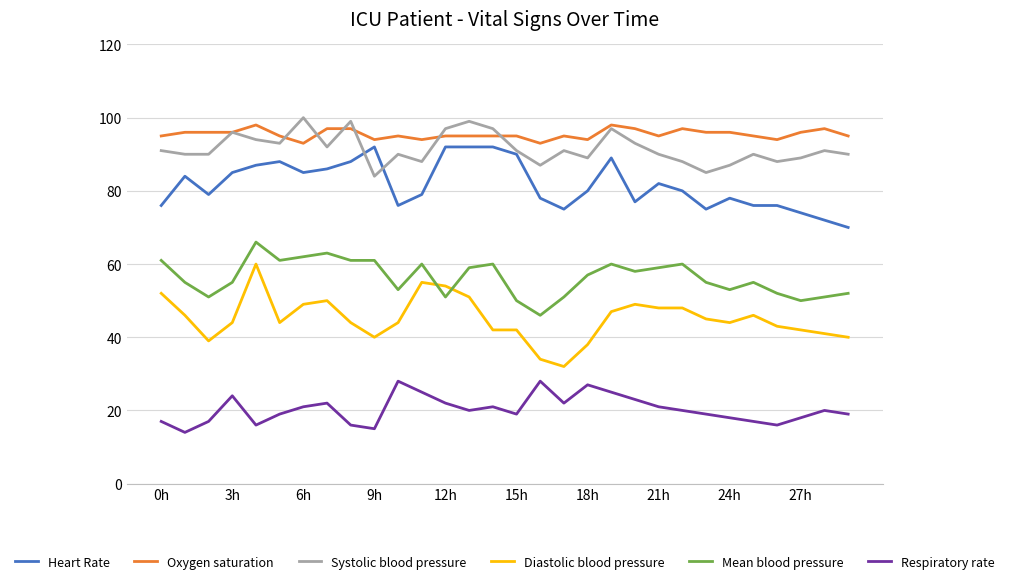

What is the highest value of the Respiratory rate series?

28